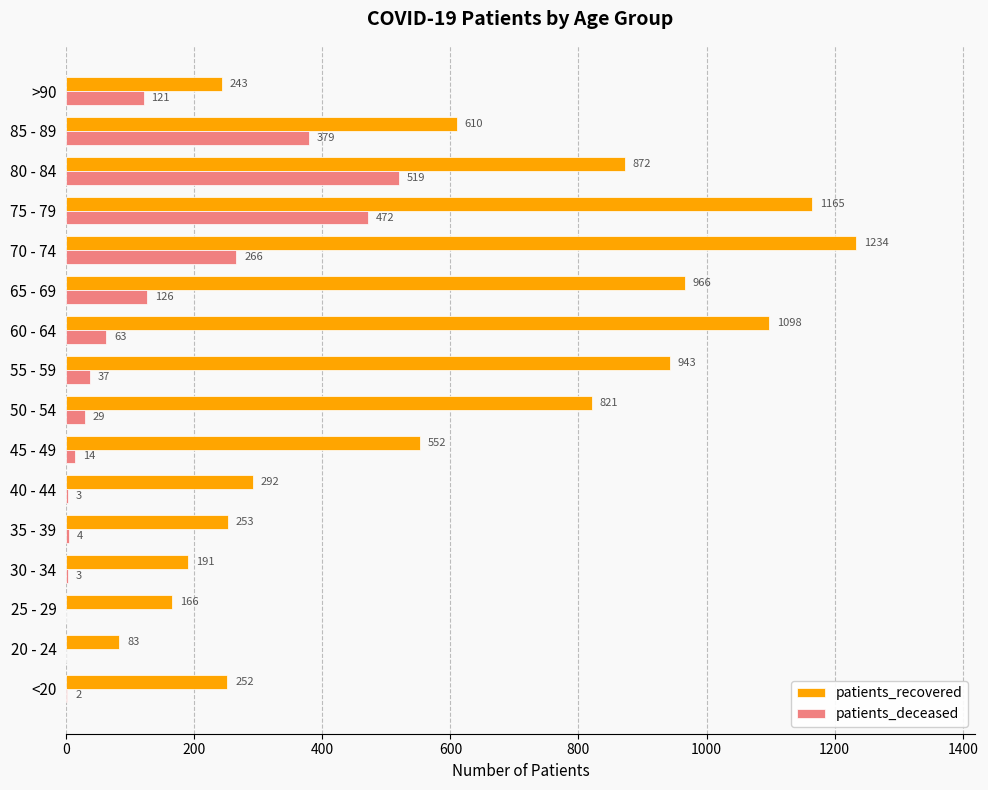

Is it true that patients_deceased equals 222 at 85 - 89?

False